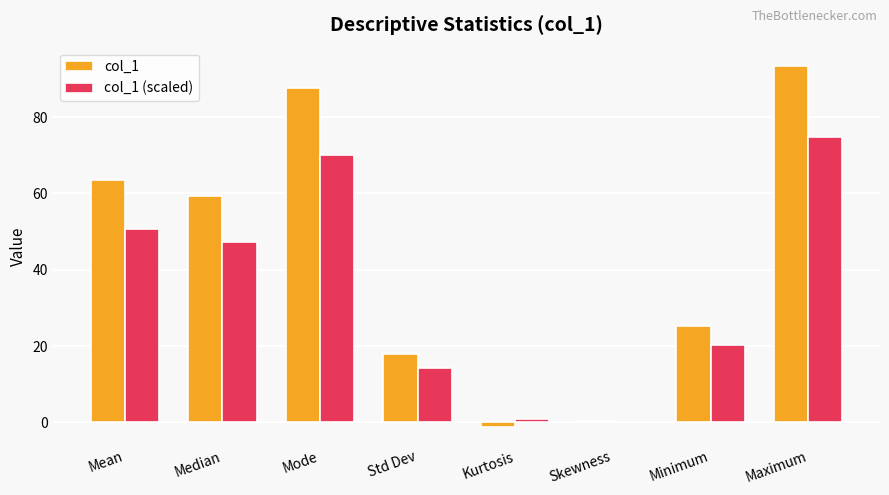

Between Median and Mode, which series saw the biggest shift?

col_1